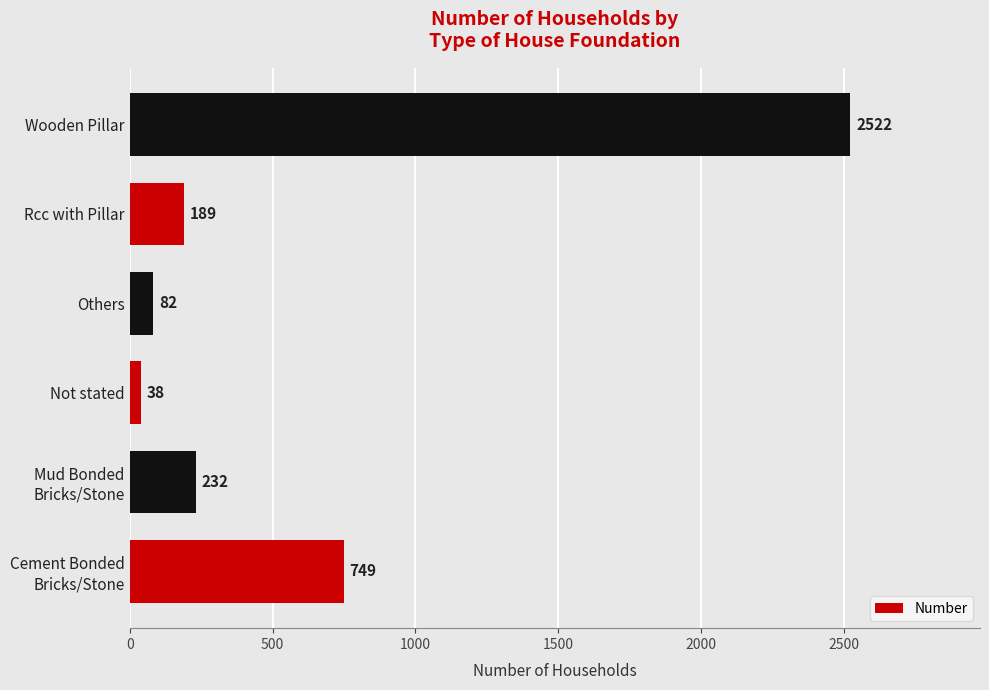

True or false: the data shows 189 at Rcc with Pillar.

True